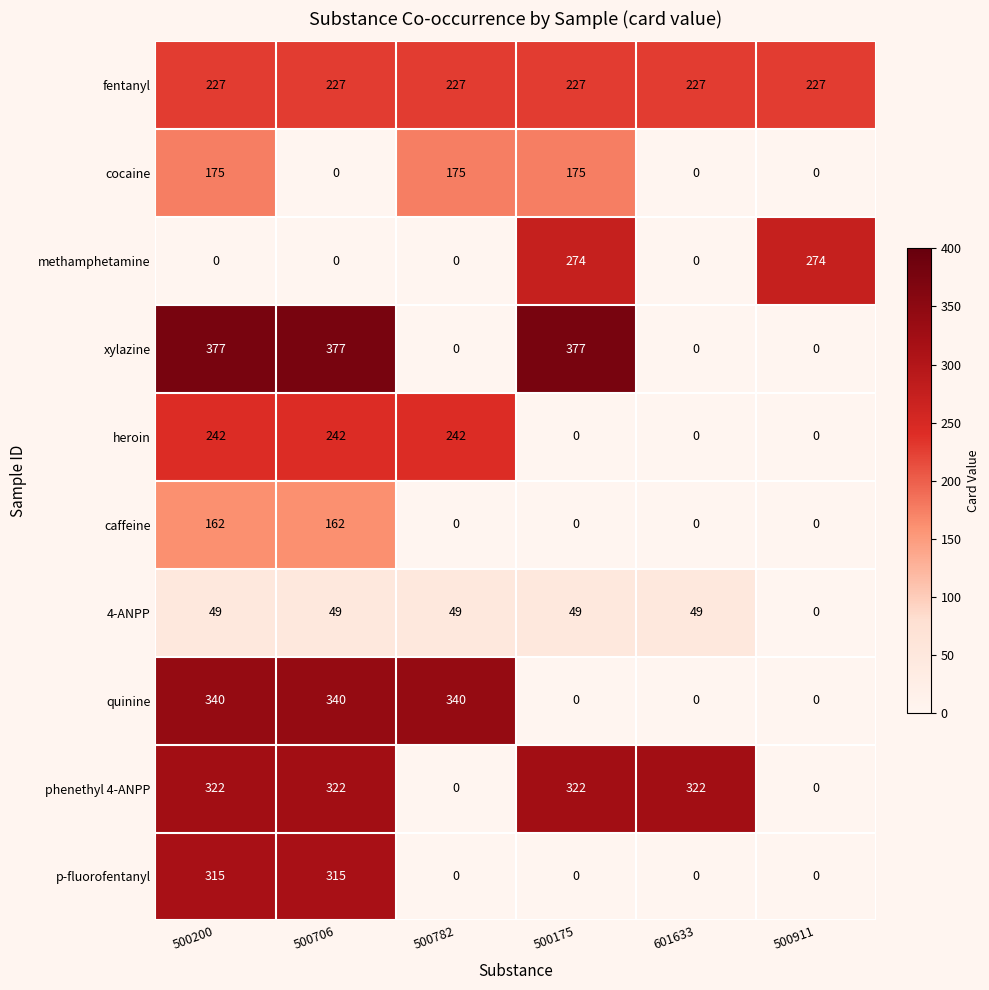

What is the sum of the xylazine values at 500175 and 500200?

754